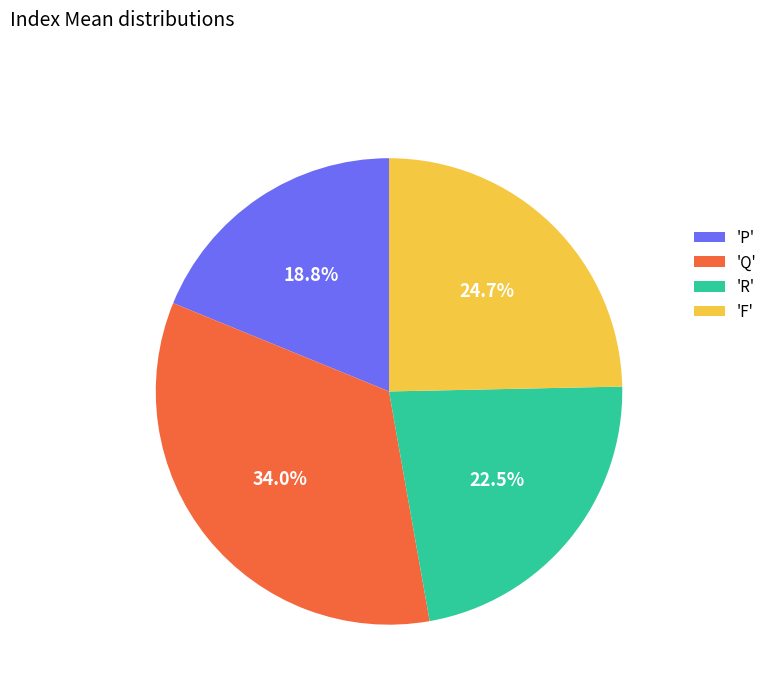

Is there a majority slice in this chart?

No